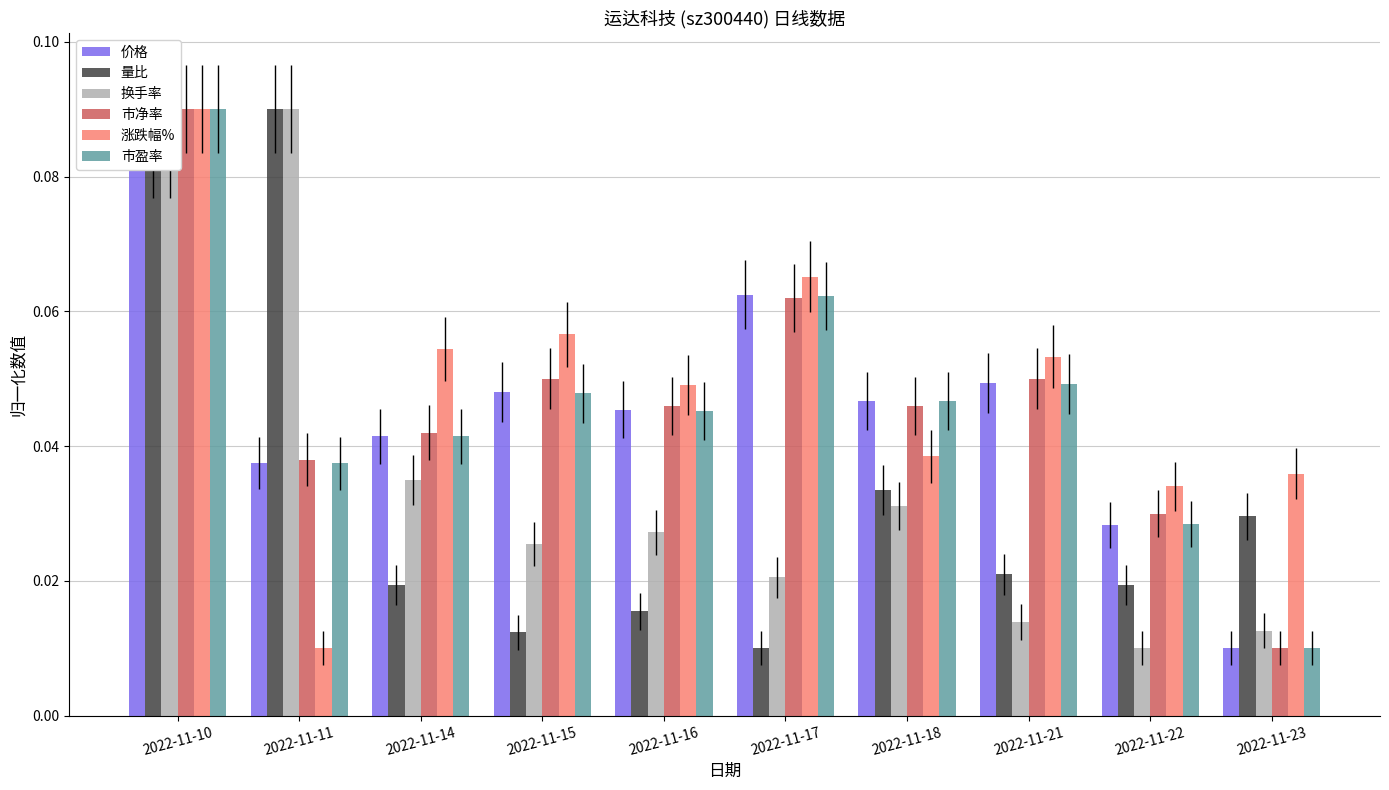

Reading right to left, list all the values displayed in this chart.

价格: 2022-11-23=0.0	2022-11-22=0.0	2022-11-21=0.0	2022-11-18=0.0	2022-11-17=0.1	2022-11-16=0.0	2022-11-15=0.0	2022-11-14=0.0	2022-11-11=0.0	2022-11-10=0.1
量比: 2022-11-23=0.0	2022-11-22=0.0	2022-11-21=0.0	2022-11-18=0.0	2022-11-17=0.0	2022-11-16=0.0	2022-11-15=0.0	2022-11-14=0.0	2022-11-11=0.1	2022-11-10=0.1
换手率: 2022-11-23=0.0	2022-11-22=0.0	2022-11-21=0.0	2022-11-18=0.0	2022-11-17=0.0	2022-11-16=0.0	2022-11-15=0.0	2022-11-14=0.0	2022-11-11=0.1	2022-11-10=0.1
市净率: 2022-11-23=0.0	2022-11-22=0.0	2022-11-21=0.1	2022-11-18=0.0	2022-11-17=0.1	2022-11-16=0.0	2022-11-15=0.1	2022-11-14=0.0	2022-11-11=0.0	2022-11-10=0.1
涨跌幅%: 2022-11-23=0.0	2022-11-22=0.0	2022-11-21=0.1	2022-11-18=0.0	2022-11-17=0.1	2022-11-16=0.0	2022-11-15=0.1	2022-11-14=0.1	2022-11-11=0.0	2022-11-10=0.1
市盈率: 2022-11-23=0.0	2022-11-22=0.0	2022-11-21=0.0	2022-11-18=0.0	2022-11-17=0.1	2022-11-16=0.0	2022-11-15=0.0	2022-11-14=0.0	2022-11-11=0.0	2022-11-10=0.1